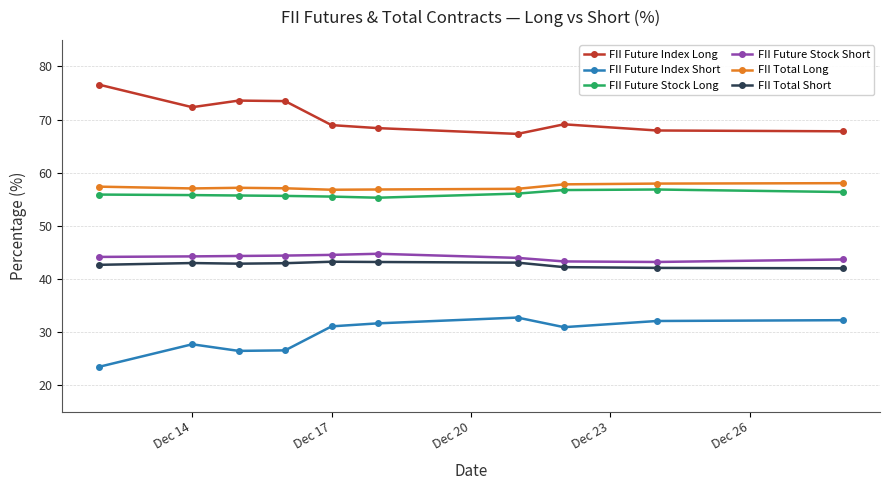

At how many categories does at least one series exceed 62?

10